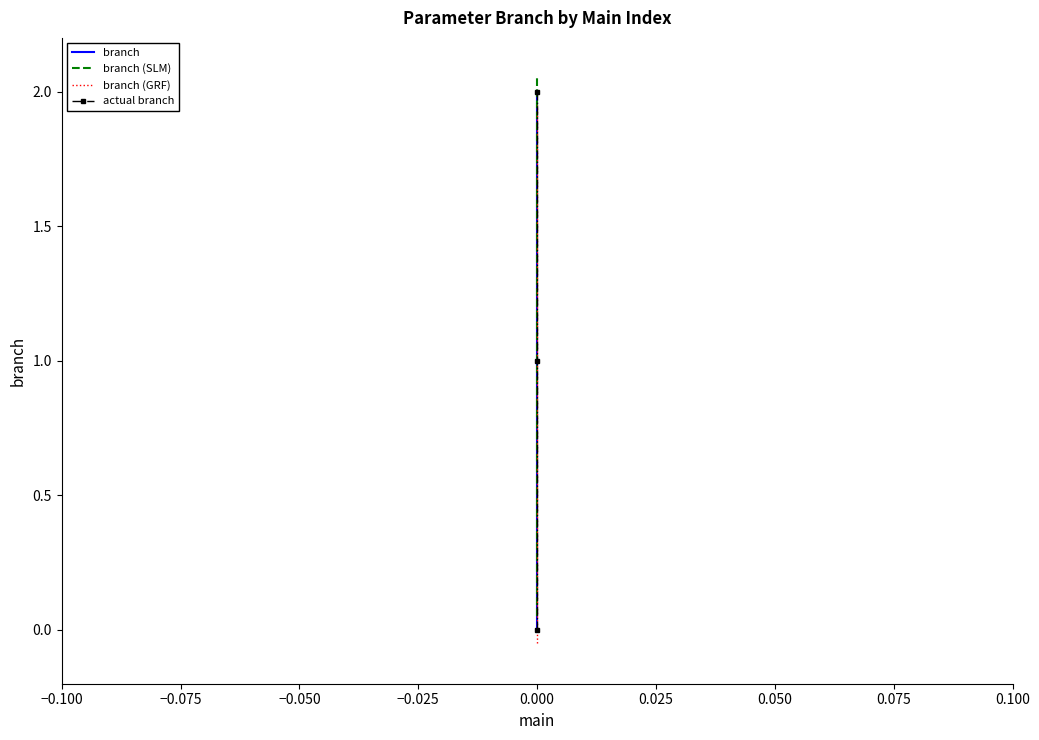

At how many categories does at least one series exceed 1?

2